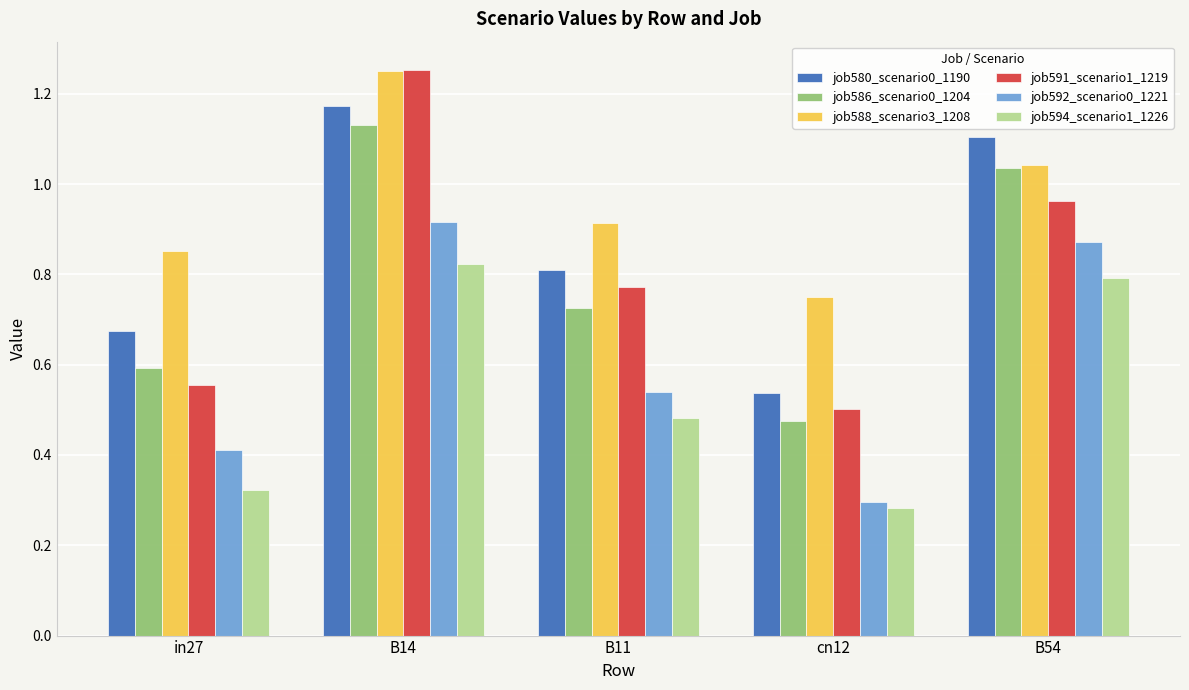

At which label is job594_scenario1_1226 closest to 0?

cn12